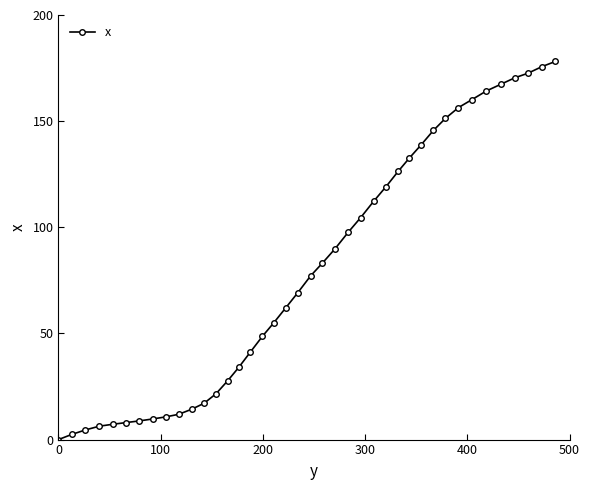

Is this an area chart (filled region under the line)?

No